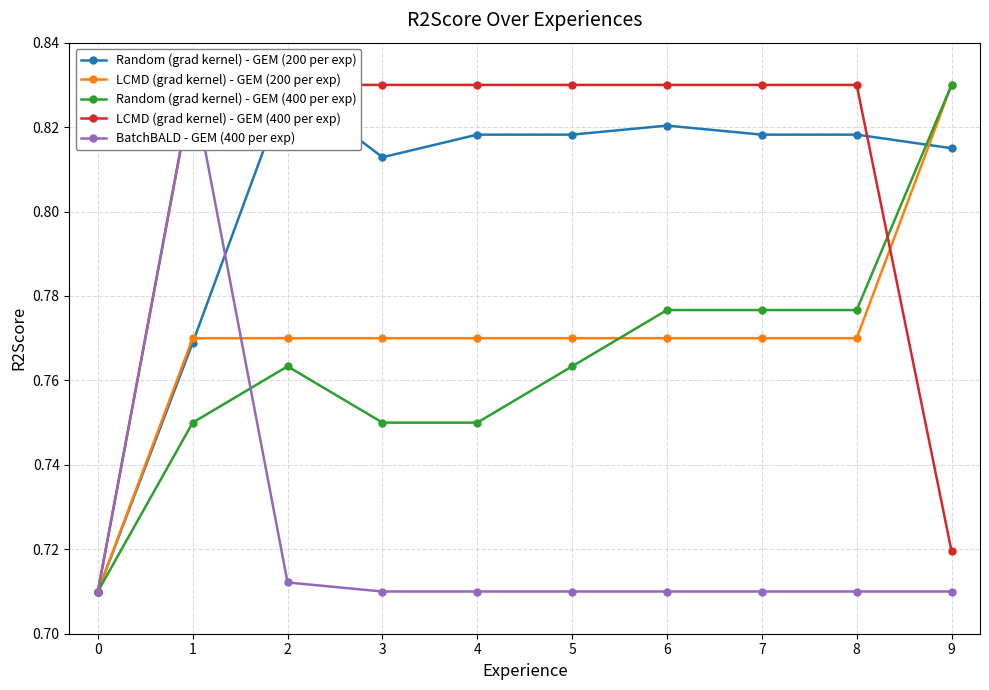

How many intersections are there between BatchBALD - GEM (400 per exp) and Random (grad kernel) - GEM (400 per exp)?

1